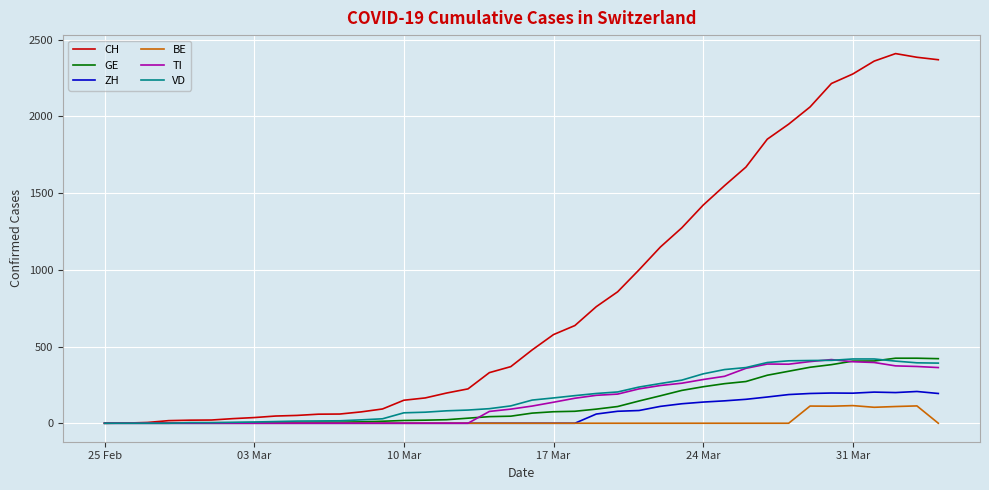

Which series has the largest total across all categories?

CH